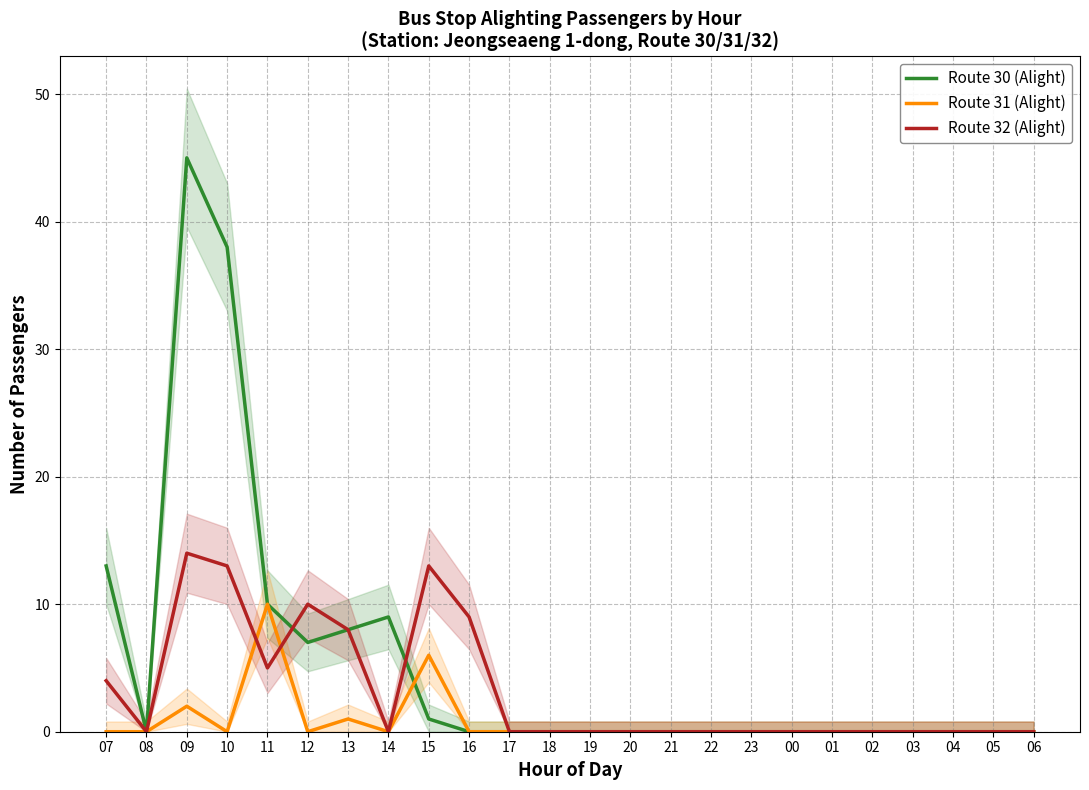

Rank the categories by Route 32 (Alight) value from lowest to highest.

08, 14, 17, 18, 19, 20, 21, 22, 23, 00, 01, 02, 03, 04, 05, 06, 07, 11, 13, 16, 12, 10, 15, 09